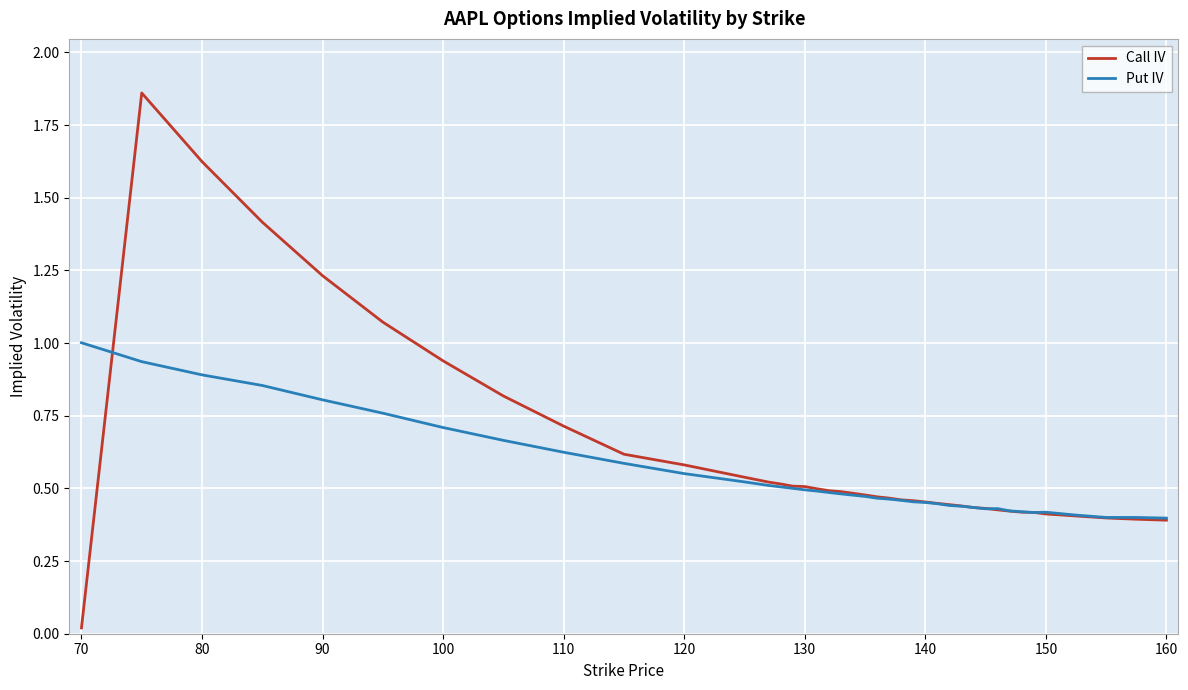

How many lines are shown in the chart?

2